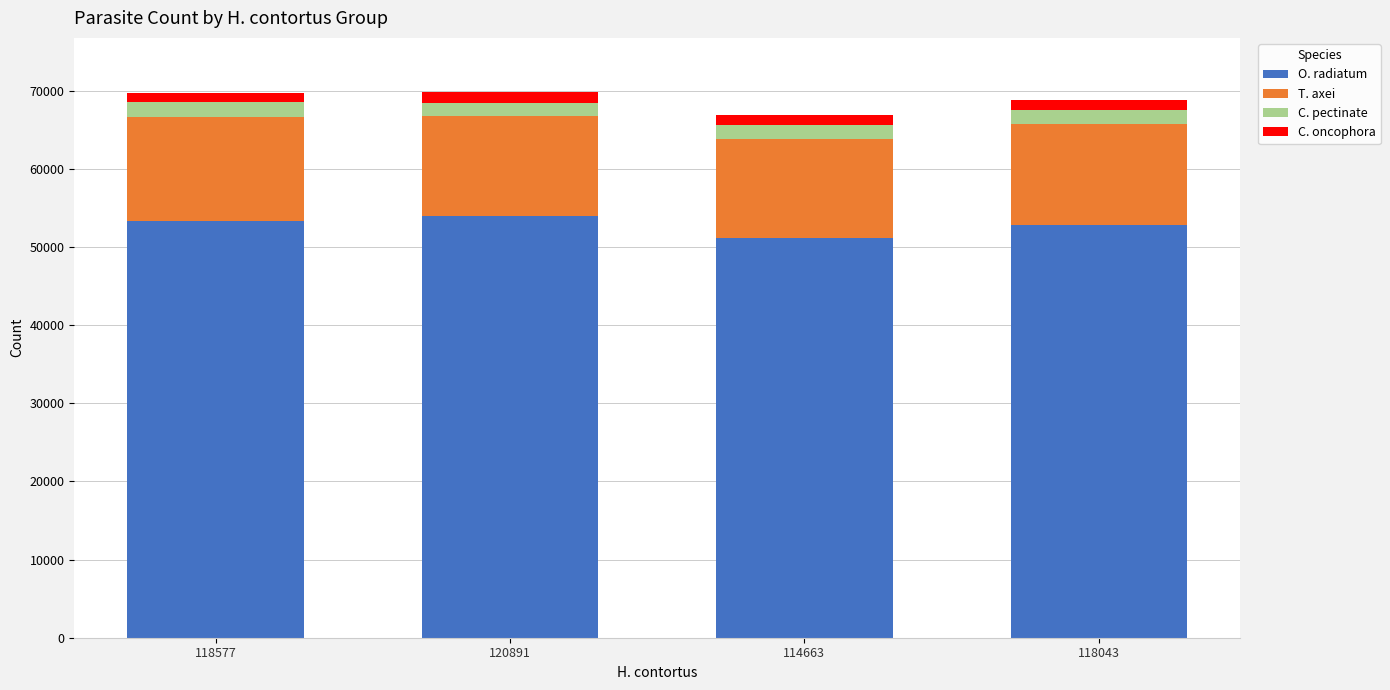

What is the lowest value of the O. radiatum series?

51195